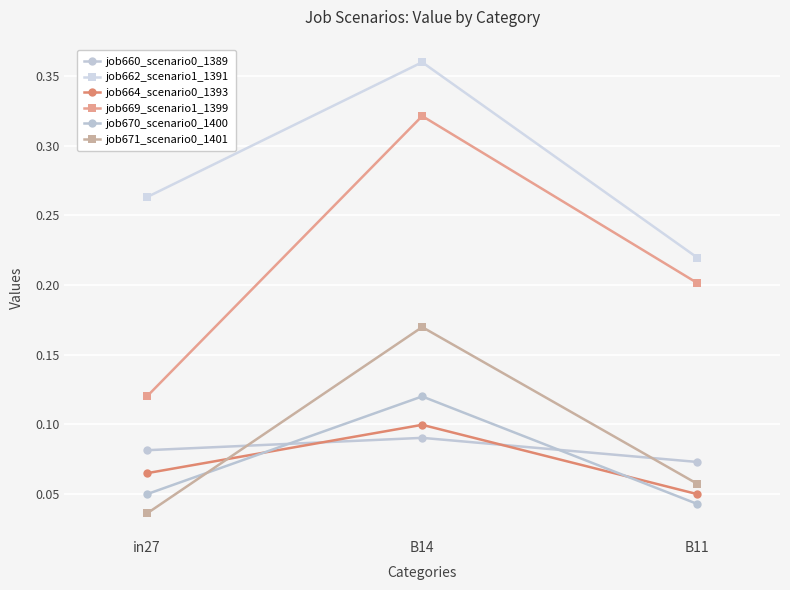

What is the label of the 2nd point from the right?

B14